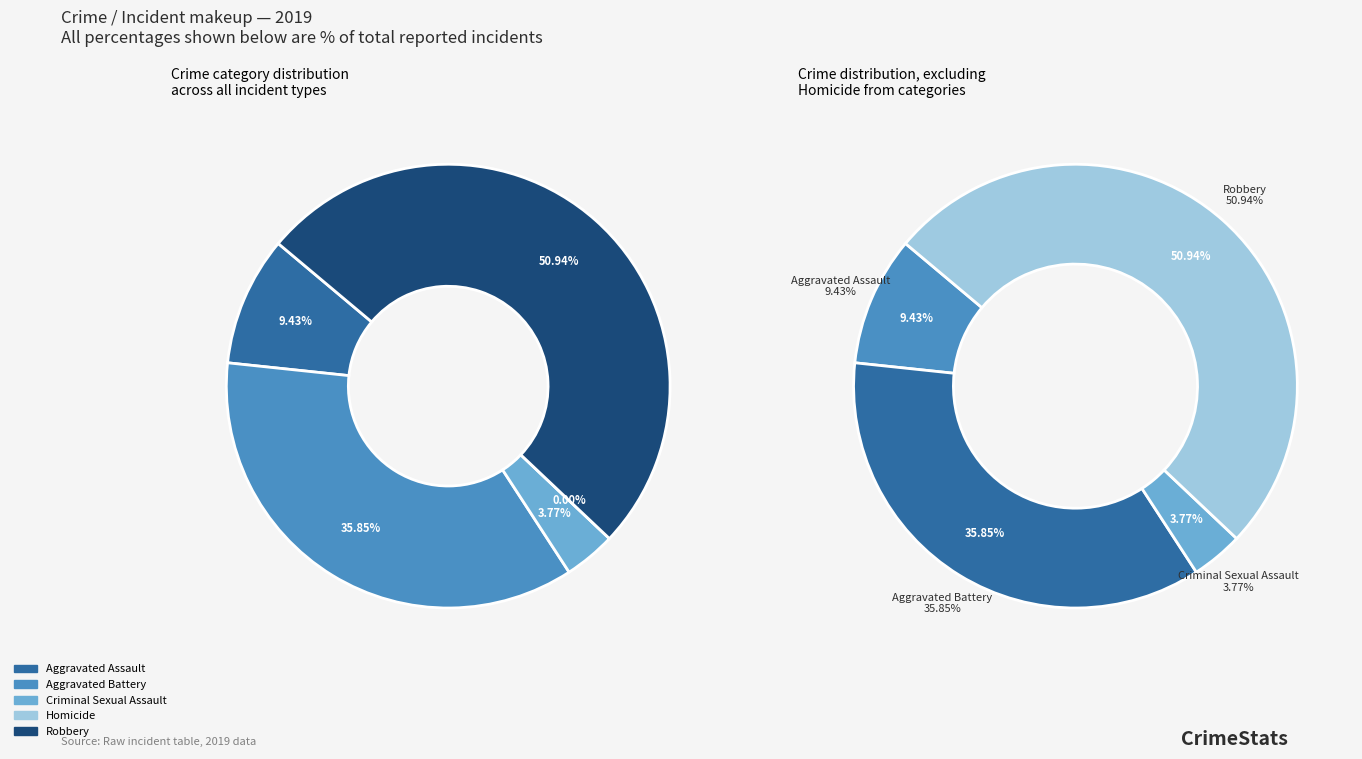

To the nearest percent, what percentage of the pie is Aggravated Battery?

36%